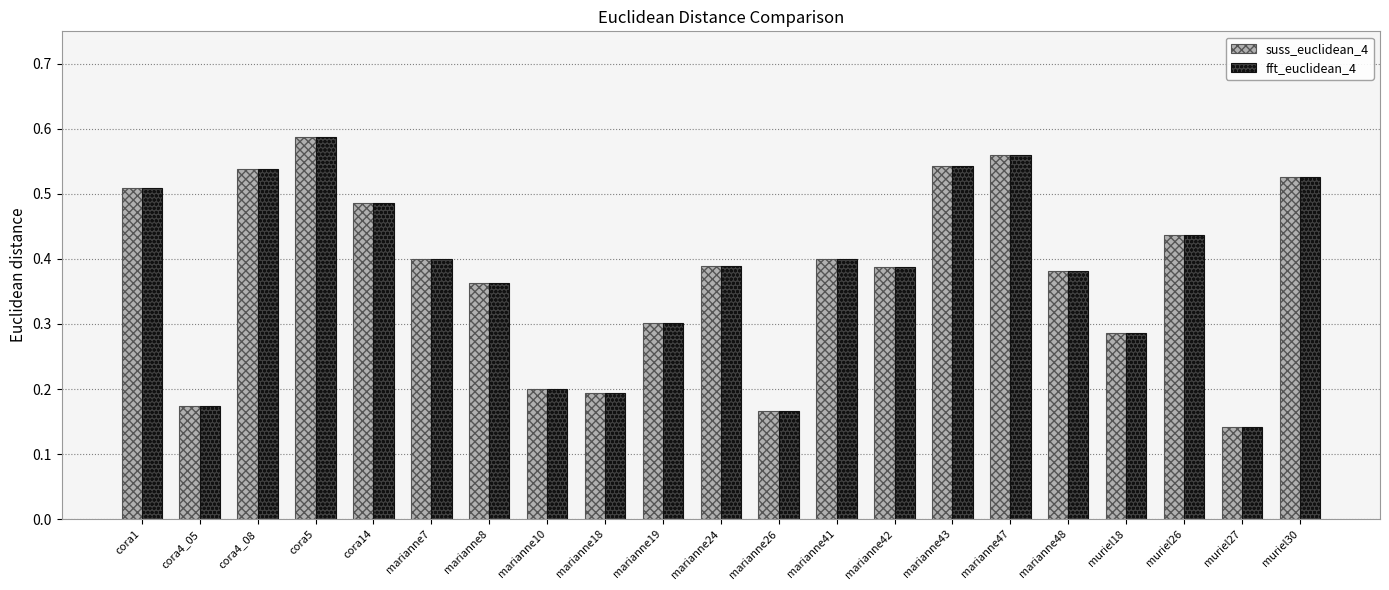

At which category does the chart reach its minimum across all series?

muriel27